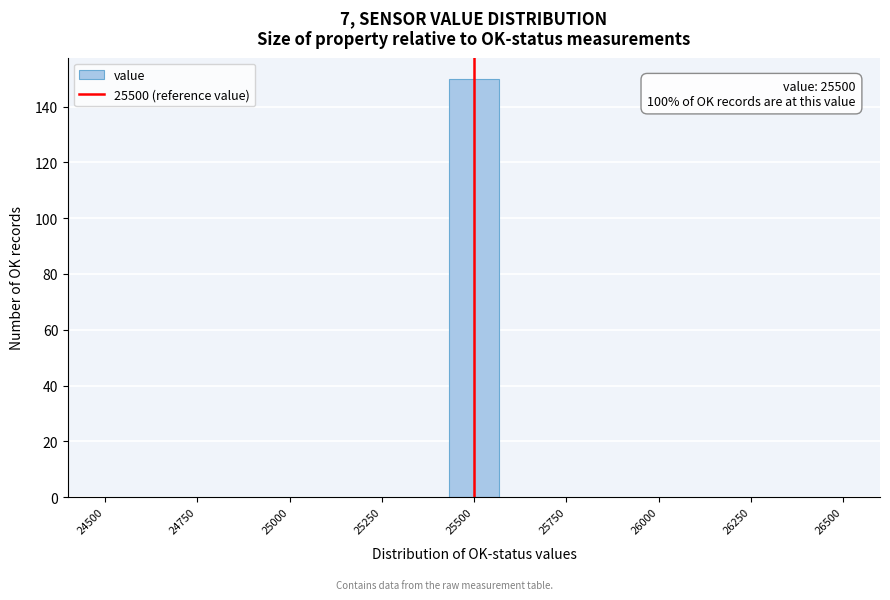

Around what value on the x-axis is the tallest bar? Give the approximate position of its centre, as read against the axis.

25500